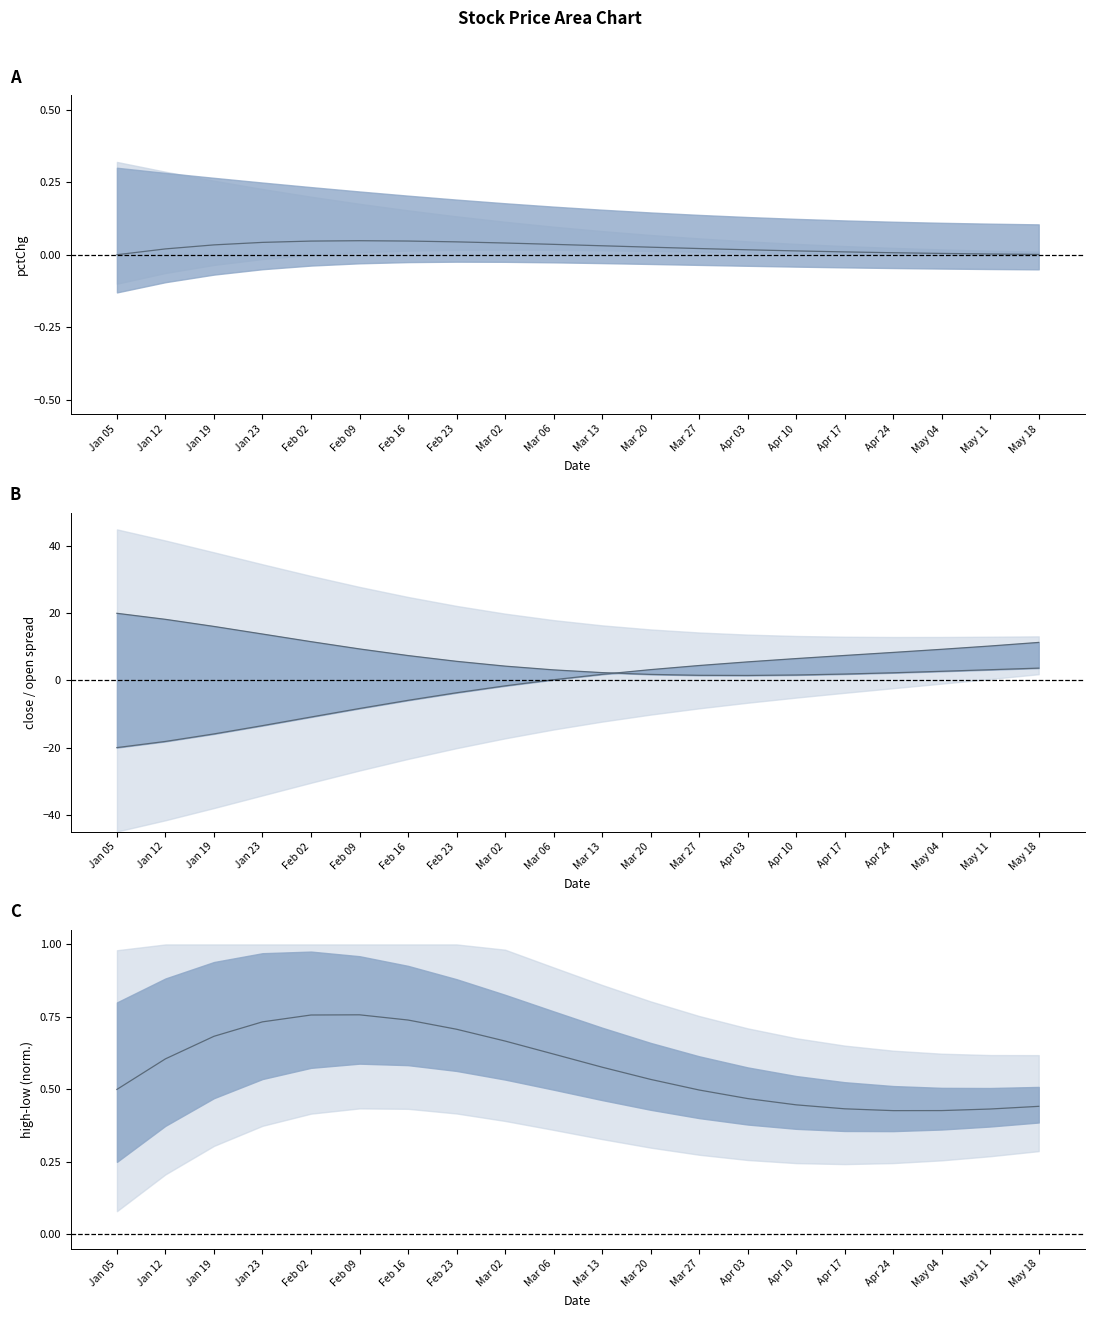

What is the label of the 17th point from the left?

Apr 24